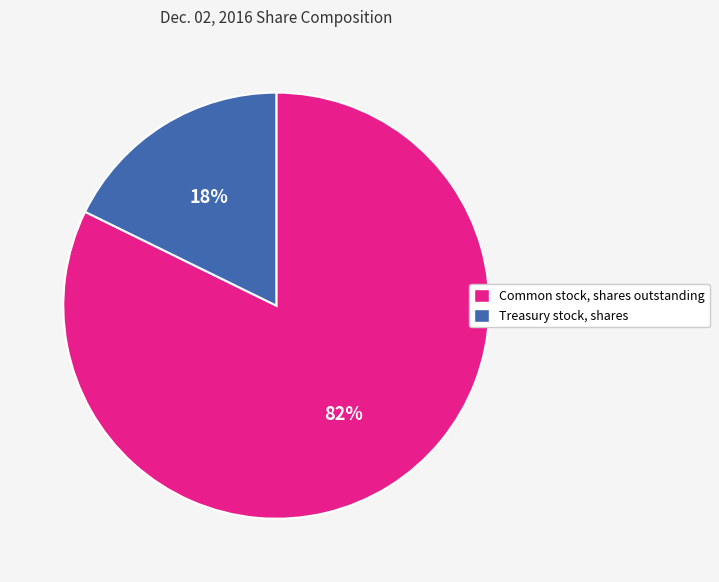

What is the smallest slice in the pie chart?

Treasury stock, shares